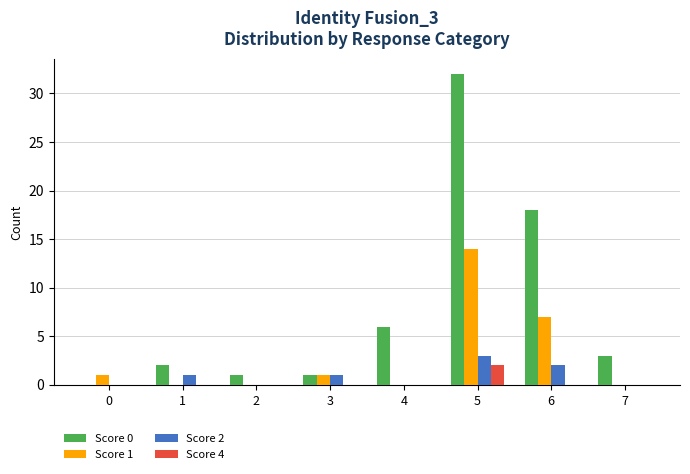

What is the difference between the Score 0 values at 6 and 3?

17